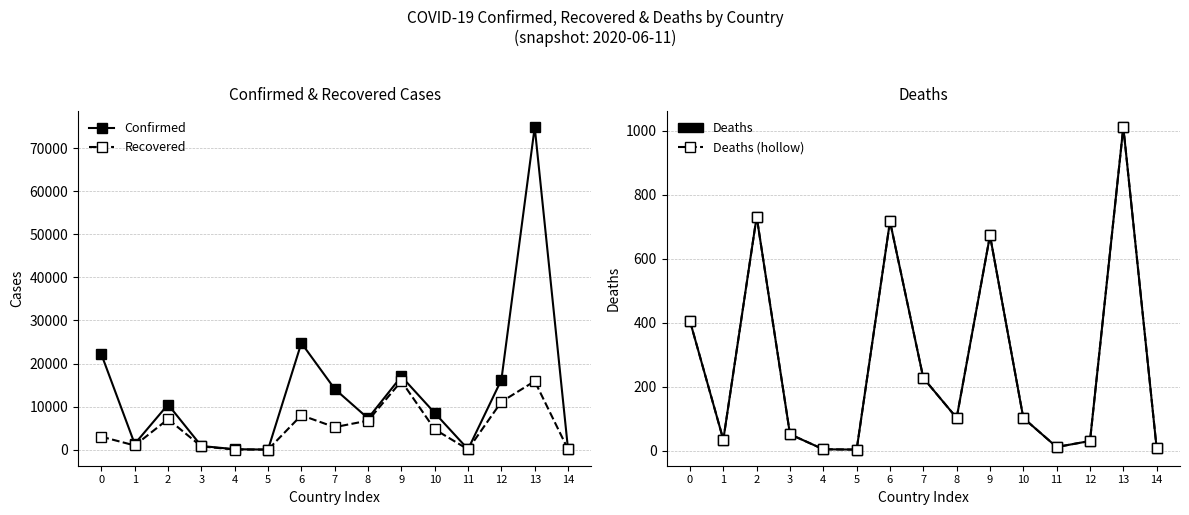

How many interior local peaks does the Deaths series have?

4